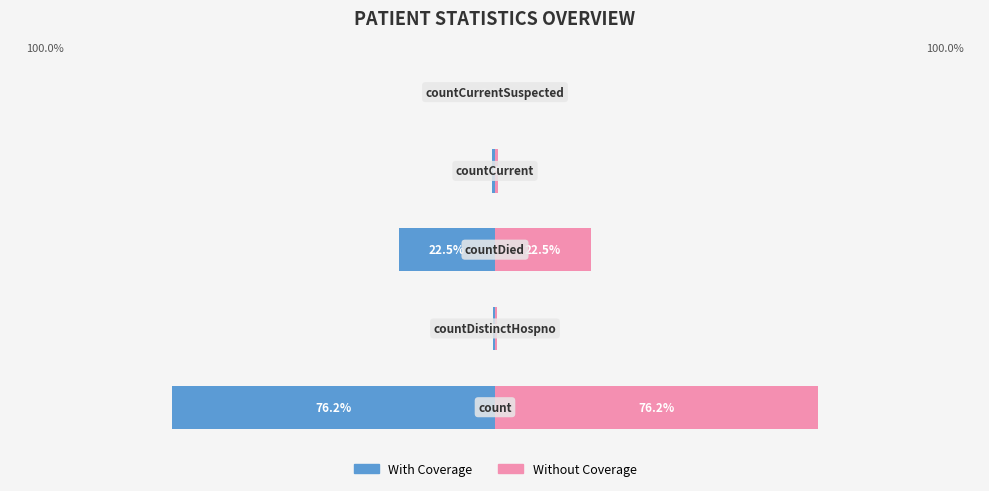

Which series has the largest total across all categories?

Without Coverage